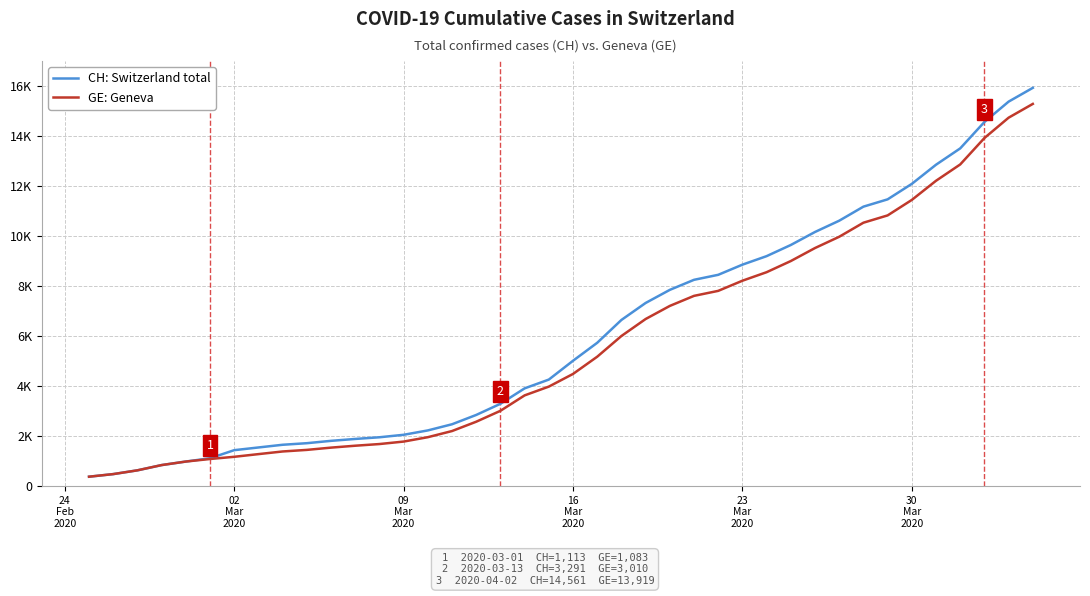

Is this an area chart (filled region under the line)?

No